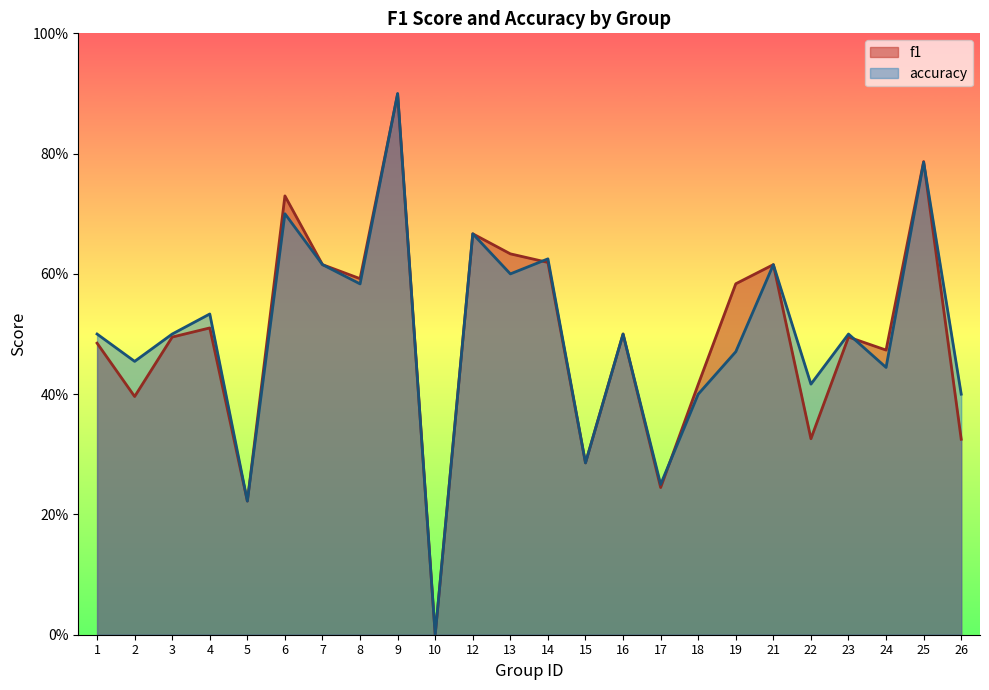

How many intersections are there between f1 and accuracy?

5